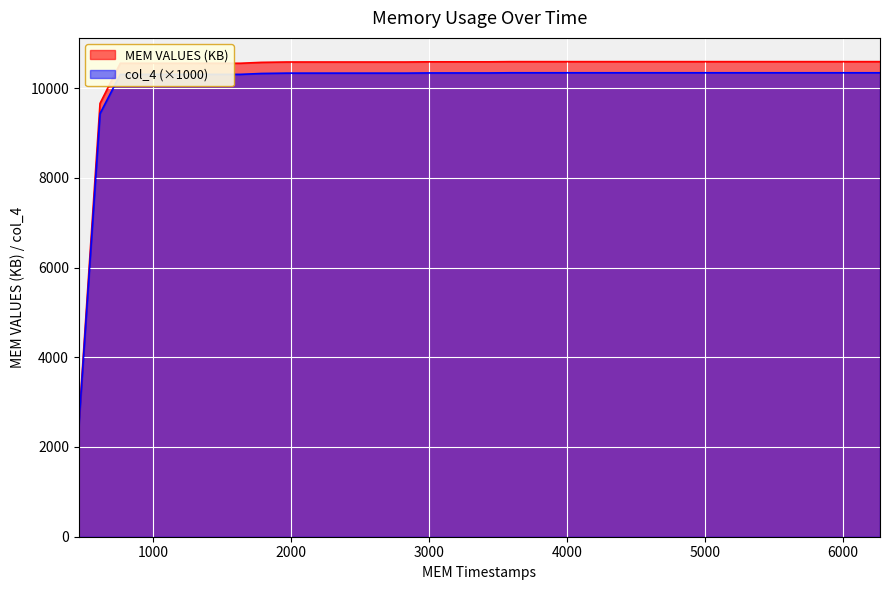

Reading left to right, what are all the values shown in this chart?

MEM VALUES (KB): 2522.0	9657.0	10552.0	10552.0	10552.0	10552.0	10552.0	10552.0	10552.0	10572.0	10580.0	10580.0	10580.0	10580.0	10580.0	10580.0	10580.0	10584.0	10584.0	10584.0	10584.0	10588.0	10588.0	10588.0	10588.0	10588.0	10588.0	10588.0	10588.0	10588.0	10588.0	10588.0	10588.0	10588.0	10588.0	10588.0	10588.0	10588.0	10588.0	10588.0
col_4: 2462.9	9430.7	10304.7	10304.7	10304.7	10304.7	10304.7	10304.7	10304.7	10324.2	10332.0	10332.0	10332.0	10332.0	10332.0	10332.0	10332.0	10335.9	10335.9	10335.9	10335.9	10339.8	10339.8	10339.8	10339.8	10339.8	10339.8	10339.8	10339.8	10339.8	10339.8	10339.8	10339.8	10339.8	10339.8	10339.8	10339.8	10339.8	10339.8	10339.8